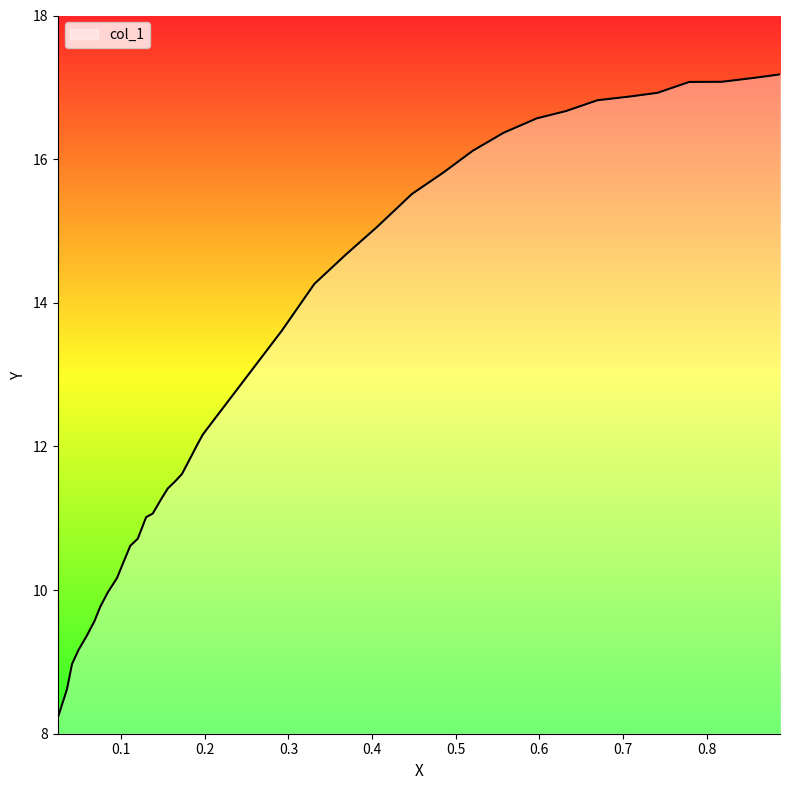

What is the difference between the maximum and minimum values?

9.0